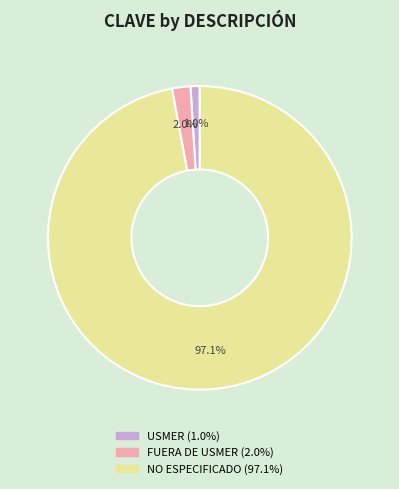

What is the largest slice in the pie chart?

NO ESPECIFICADO